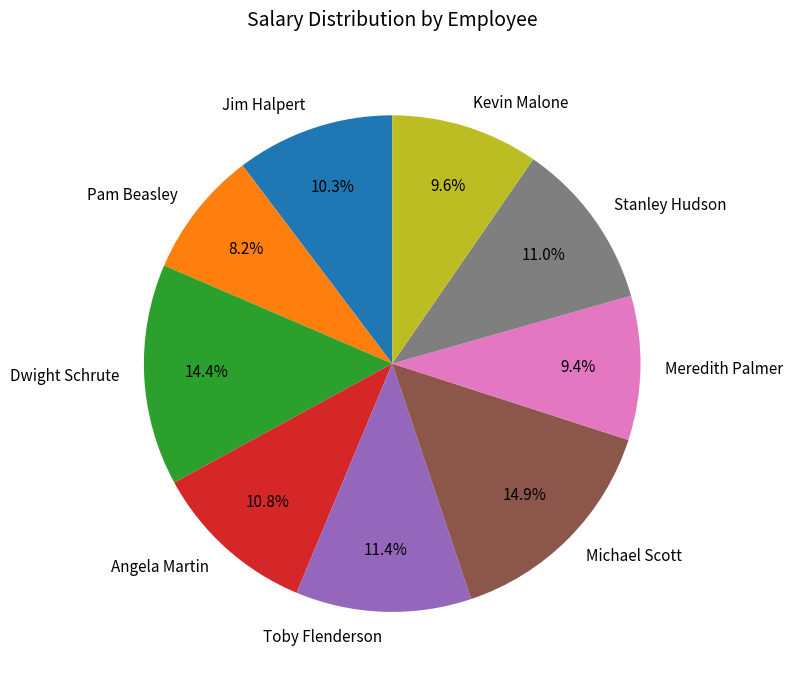

Count the number of slices in the pie.

9